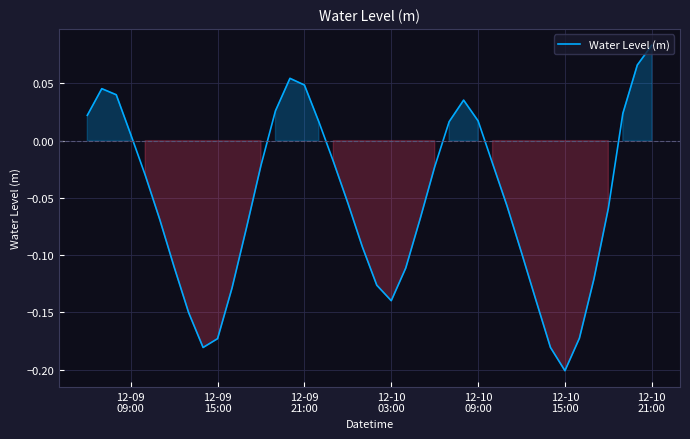

What is the difference between the second highest and minimum values?

0.3